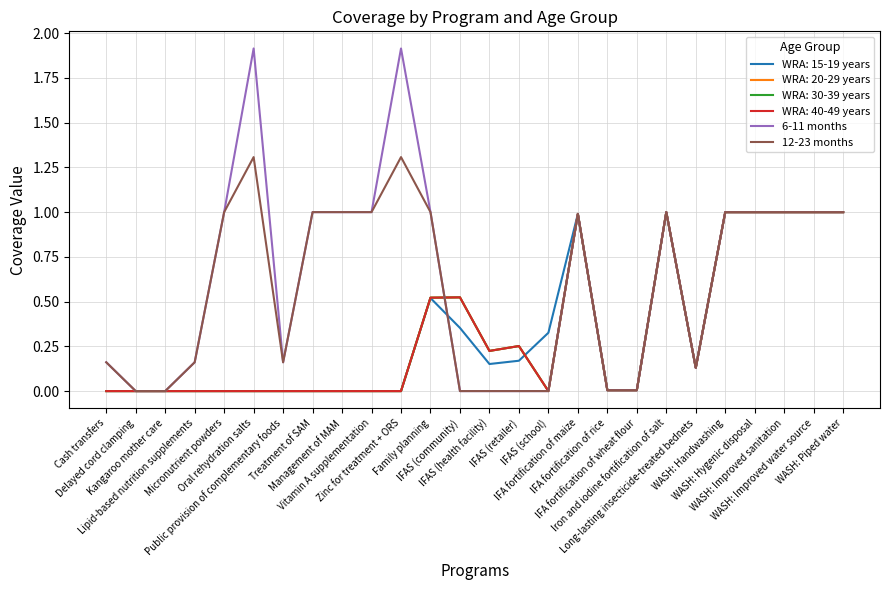

Does the chart have visible grid lines?

Yes